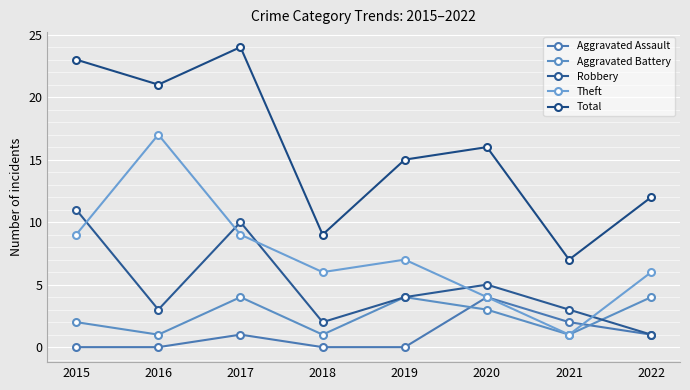

What are all the series names shown in the legend?

Aggravated Assault, Aggravated Battery, Robbery, Theft, Total